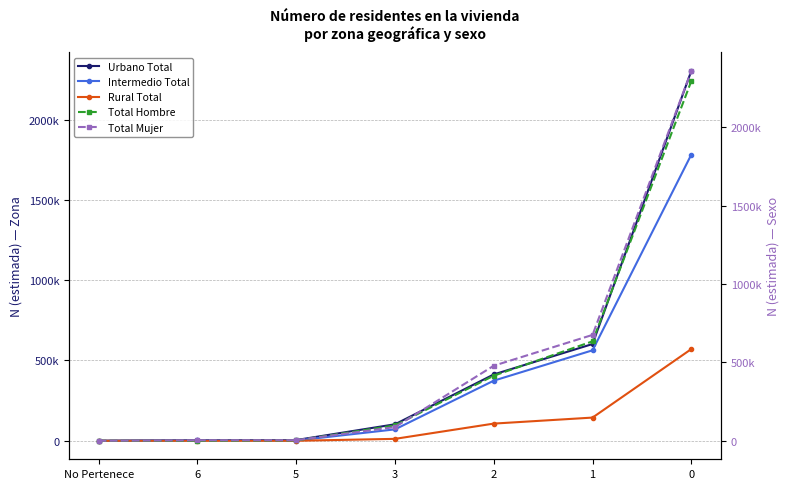

Reading left to right, what are all the values shown in this chart?

Urbano Total: No Pertenece=0	6=4342	5=4487	3=102737	2=413169	1=602611	0=2303703
Intermedio Total: No Pertenece=0	6=3197	5=1748	3=71054	2=374414	1=563461	0=1782581
Rural Total: No Pertenece=0	6=0	5=0	3=11977	2=107015	1=144478	0=571239
Total Hombre: No Pertenece=0	6=0	5=2276	3=98268	2=415540	1=634735	0=2296407
Total Mujer: No Pertenece=0	6=3197	5=3814	3=87500	2=479057	1=675816	0=2361117